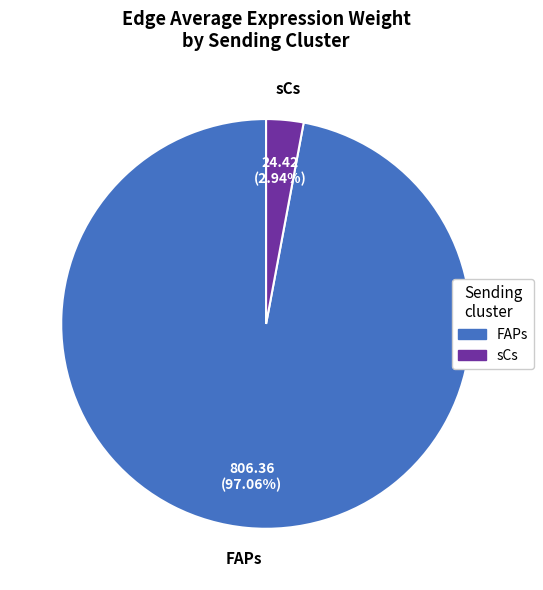

Does sCs represent more than half of the total?

No